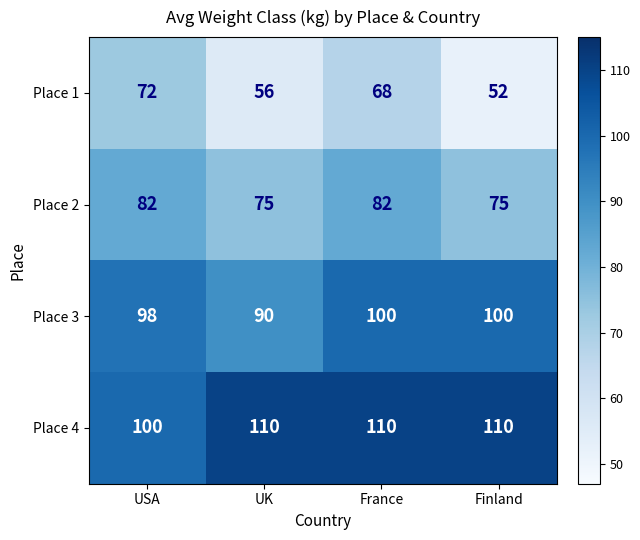

What is the average value of the Place 4 series?

108